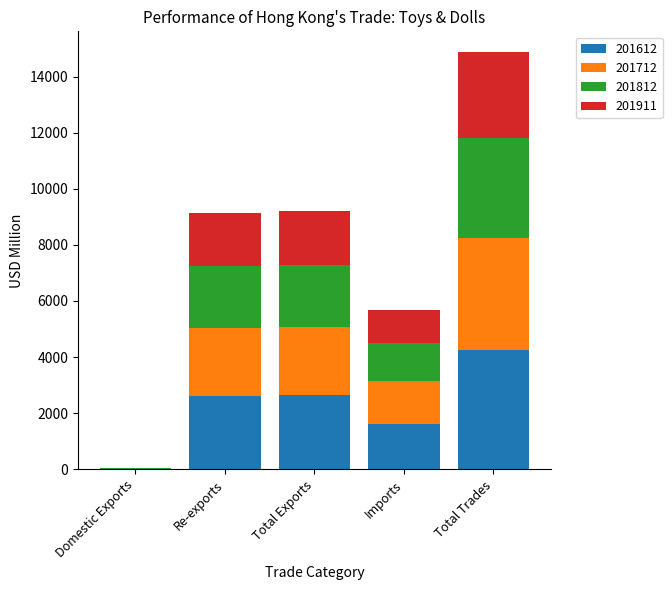

At which category is the sum across all series the highest?

Total Trades